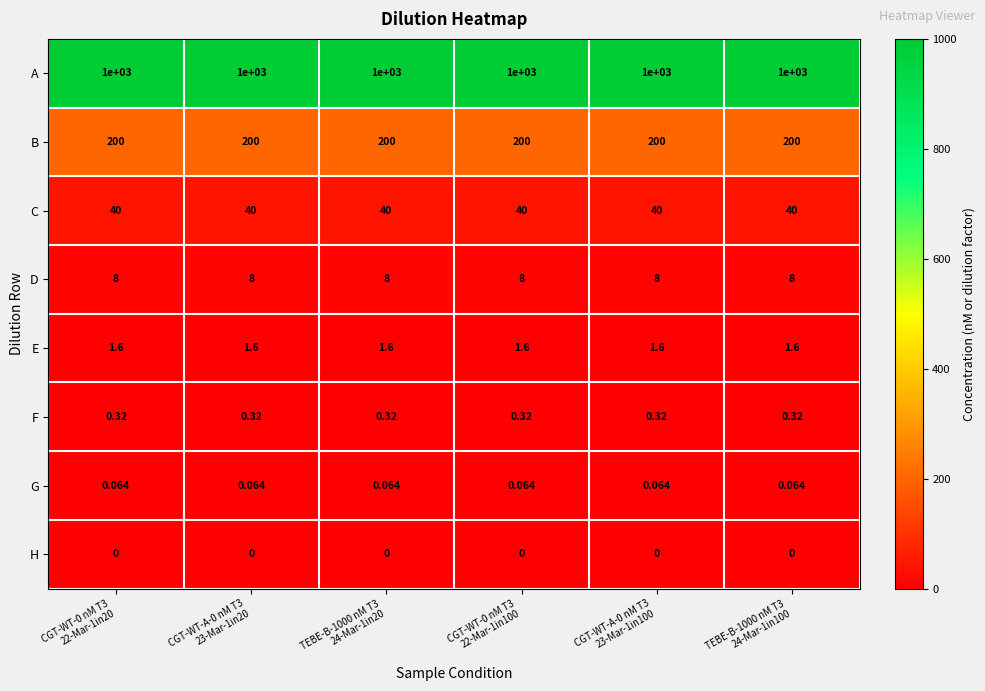

Which series has the largest total across all categories?

A